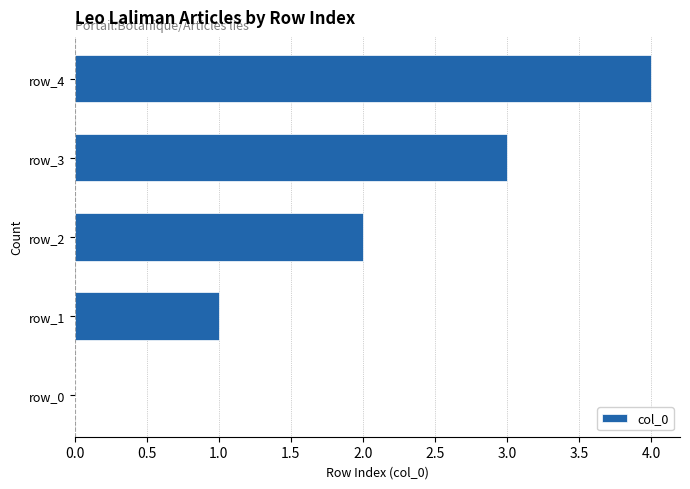

Which category has the highest value across all series?

row_4